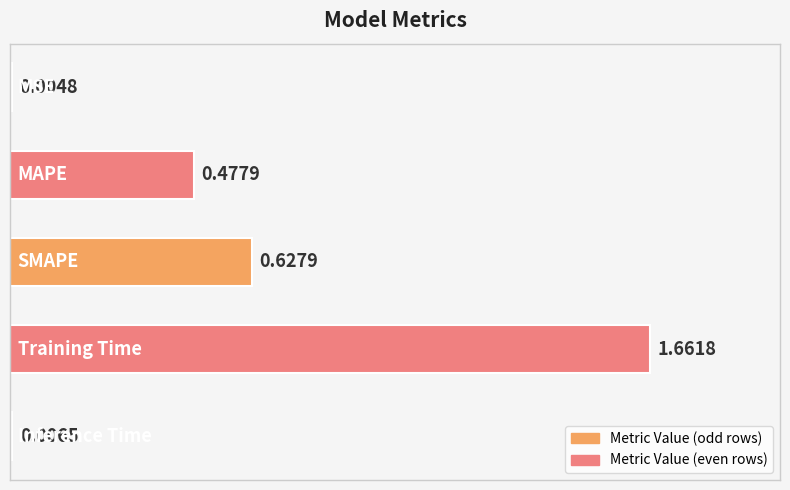

What is the sum of all values?

2.8